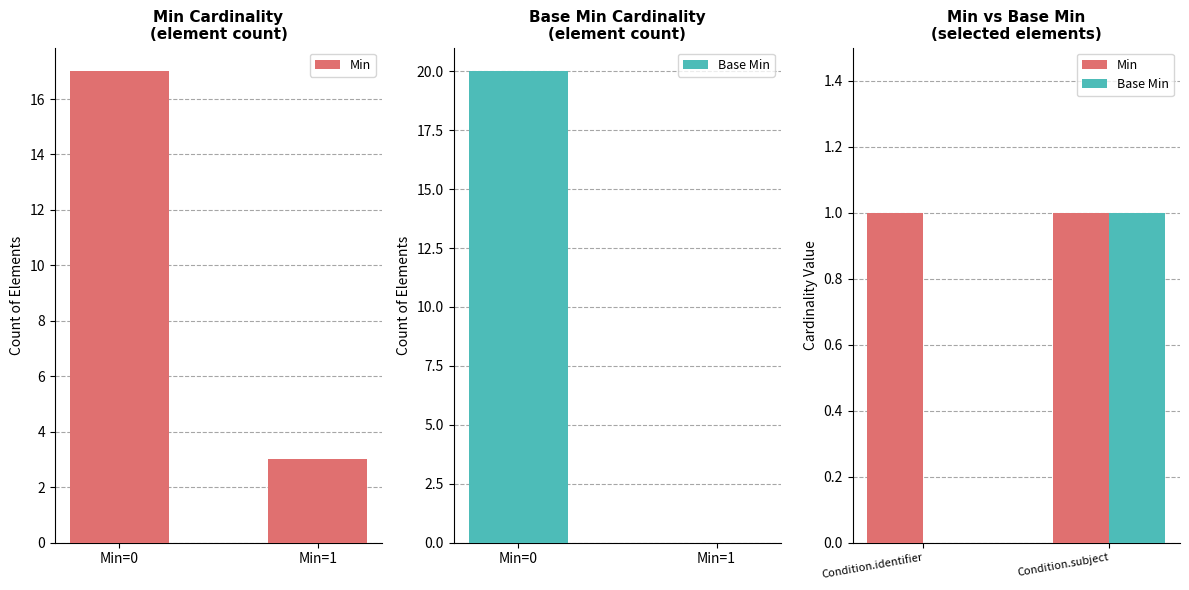

What are all the series names shown in the legend?

Min, Base Min